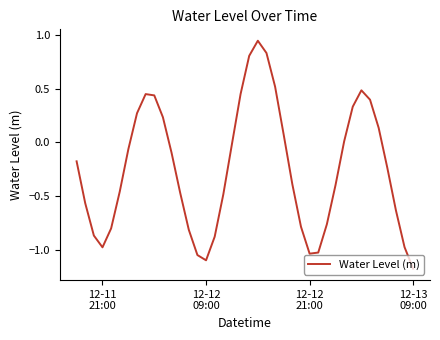

What is the difference between the maximum and minimum values?

2.1